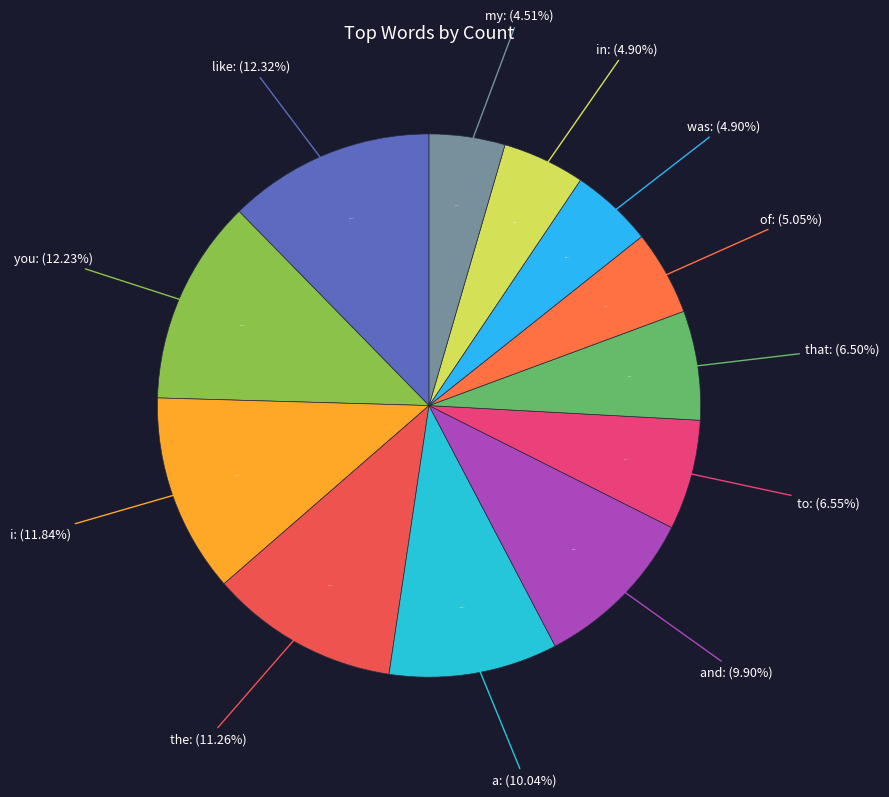

Which category has the smallest portion of the pie?

my